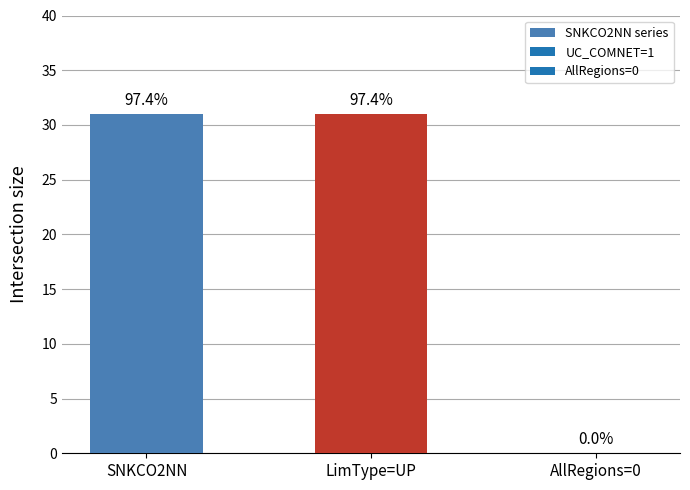

What is the label of the 1st bar from the left?

SNKCO2NN